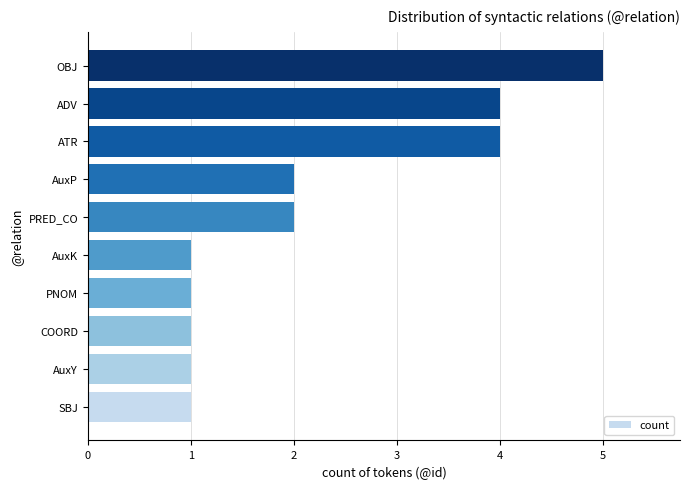

What is the difference between the maximum and minimum values?

4